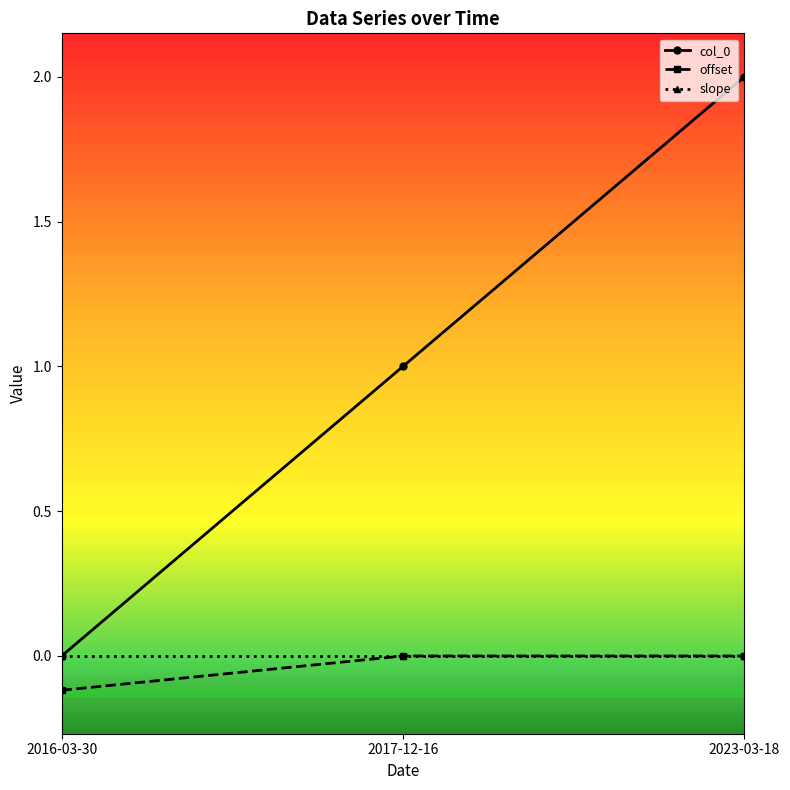

What is the value of the offset point at the 1st from the left?

-0.1